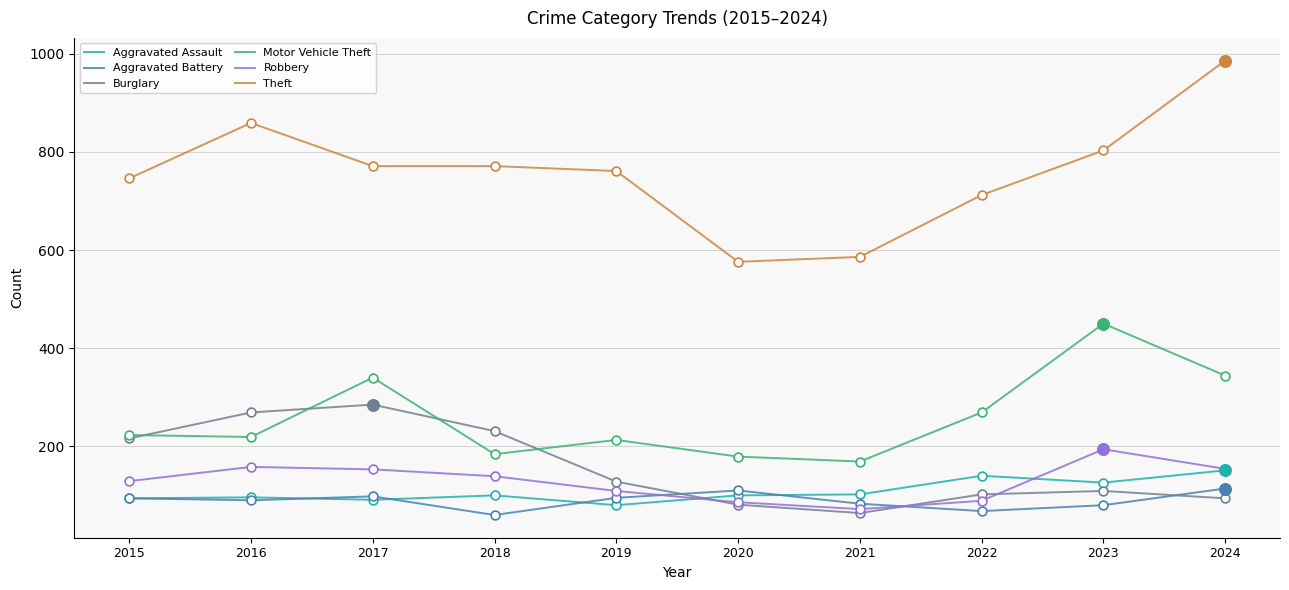

Which series has the largest total across all categories?

Theft